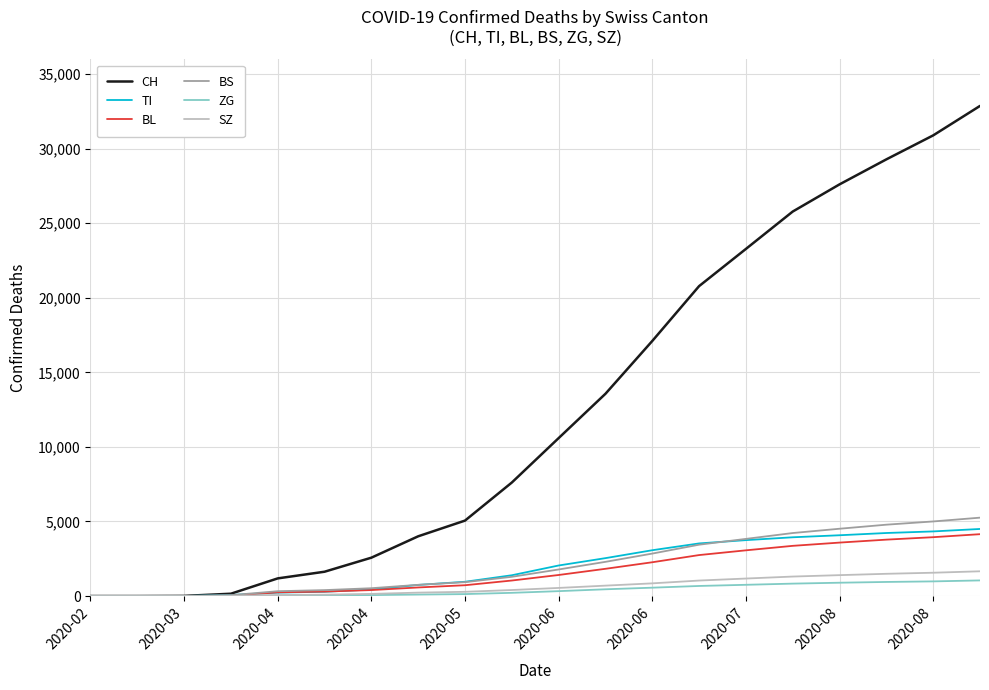

What are all the series names shown in the legend?

CH, TI, BL, BS, ZG, SZ